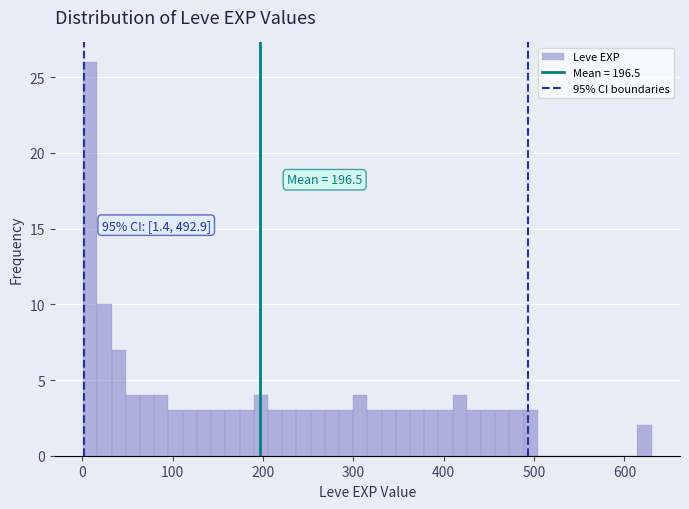

Around what value on the x-axis is the tallest bar? Give the approximate position of its centre, as read against the axis.

10